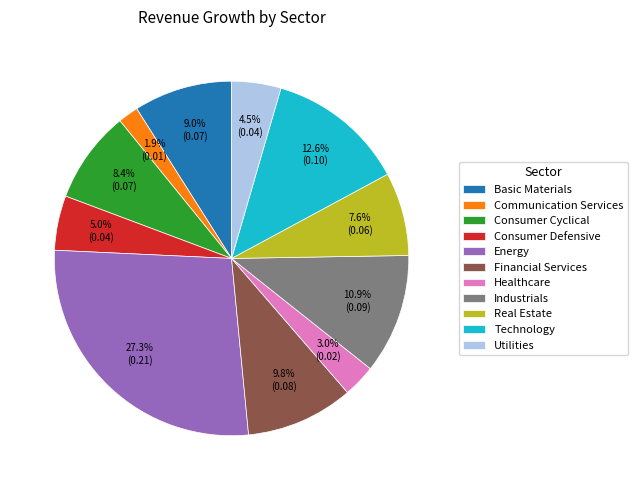

How many segments does this pie chart have?

11